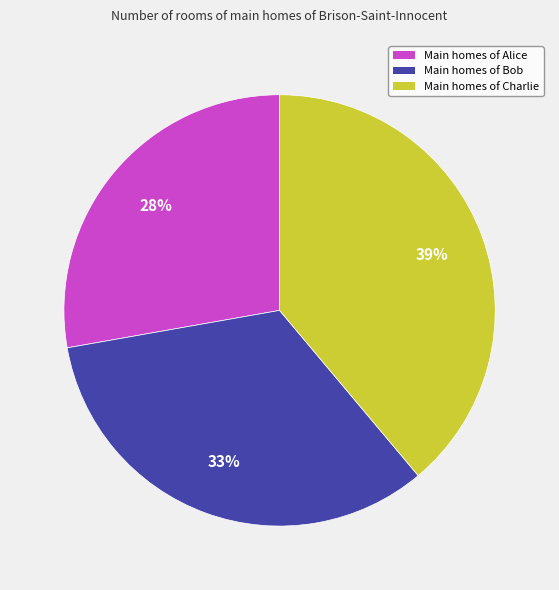

How many slices are in this pie chart?

3